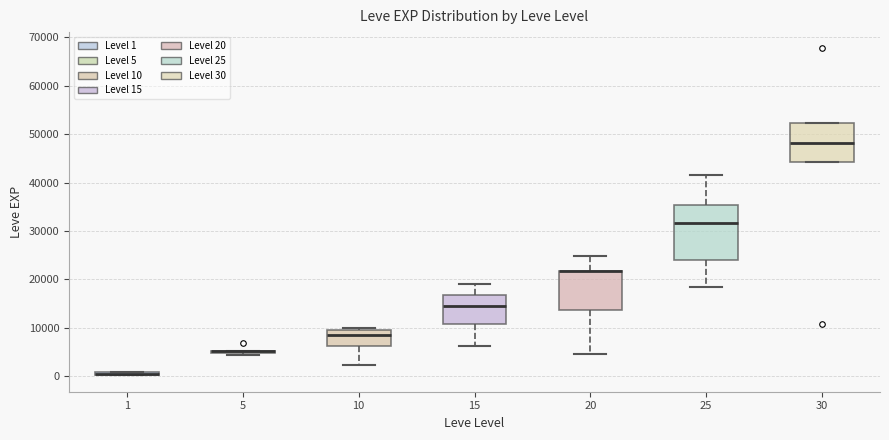

Where is the lower edge of the box at x = 20 on the y-axis? The values are not printed on the chart, so give them approximately, as read against the axis.

14000